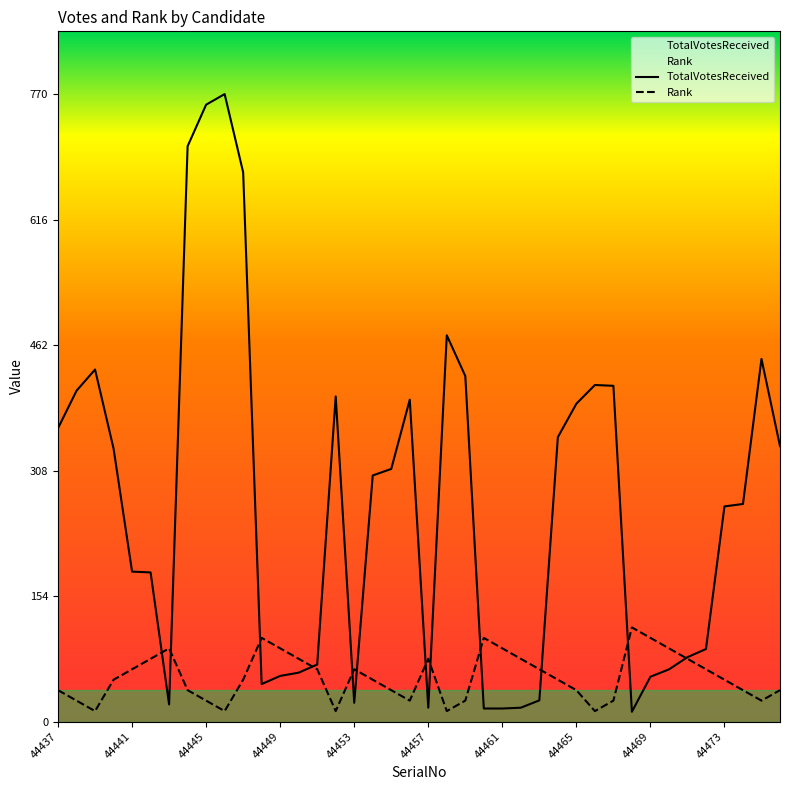

In TotalVotesReceived, how many points are higher than both neighbors (excluding endpoints)?

7